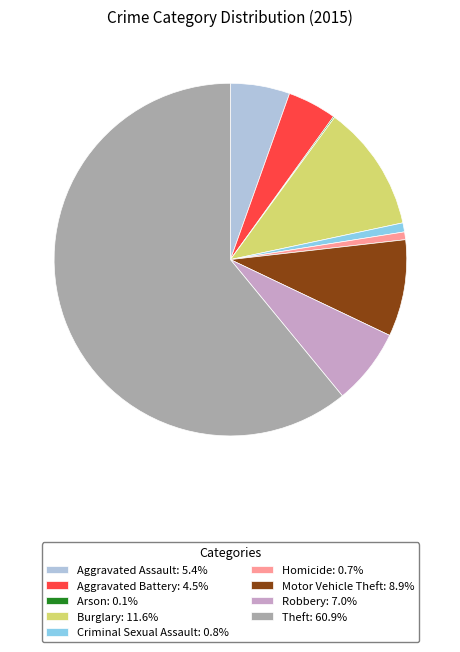

Which has a higher value, Homicide or Theft?

Theft